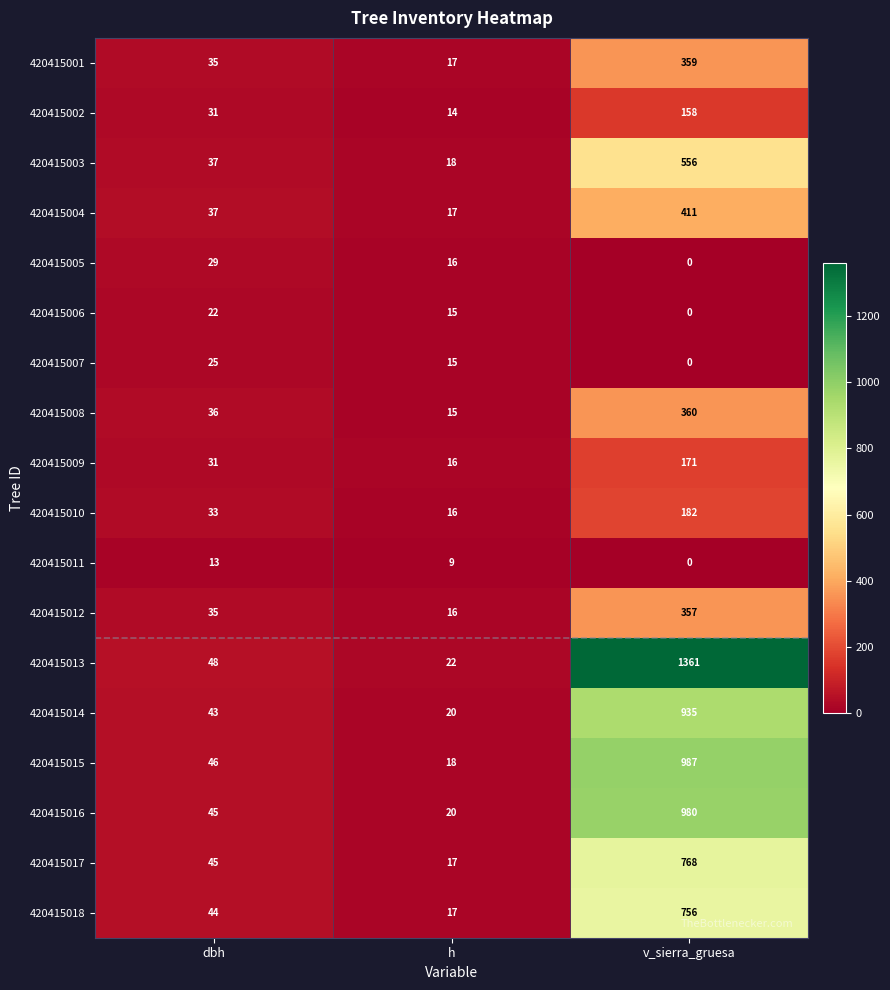

Which category has the highest value in the 420415003 series?

v_sierra_gruesa